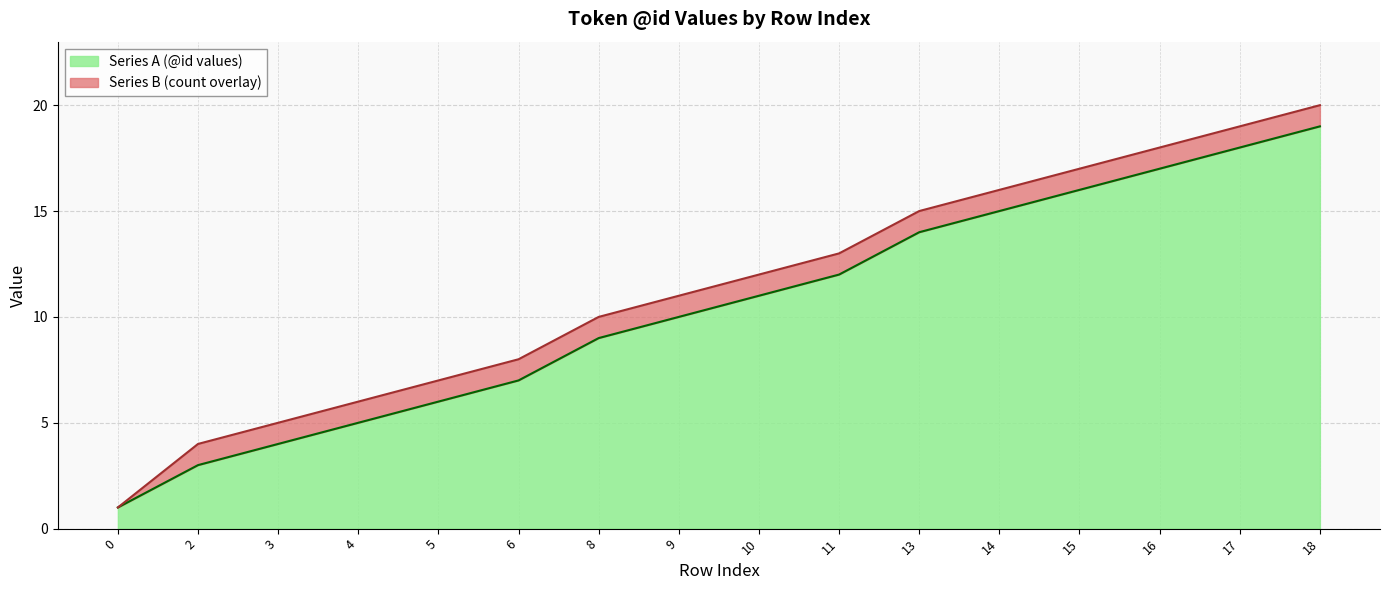

List the labels in order of value, largest first.

18, 17, 16, 15, 14, 13, 11, 10, 9, 8, 6, 5, 4, 3, 2, 0